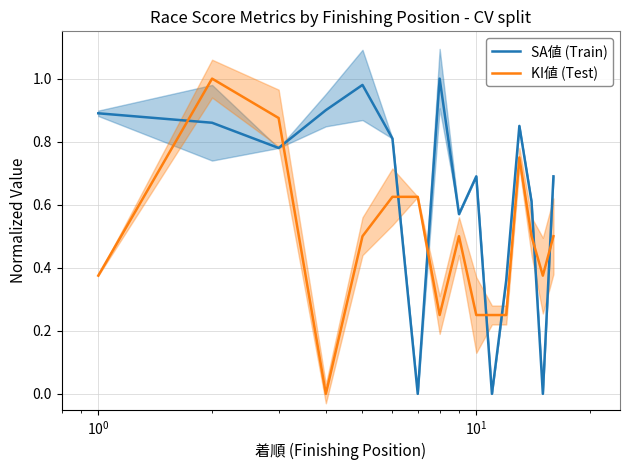

Is it true that KI値 (Test) equals 0.3 at 12?

False